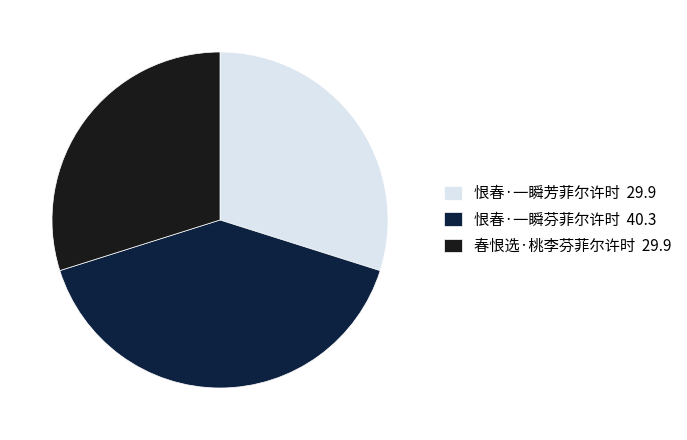

Is there a majority slice in this chart?

No